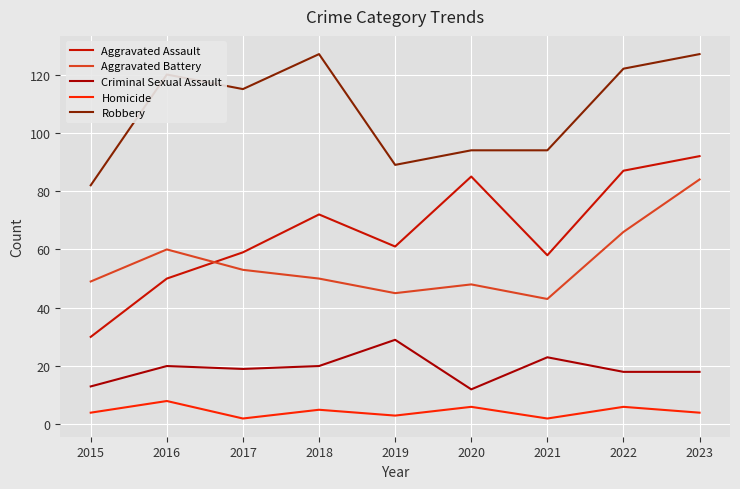

How many series are shown in this chart?

5